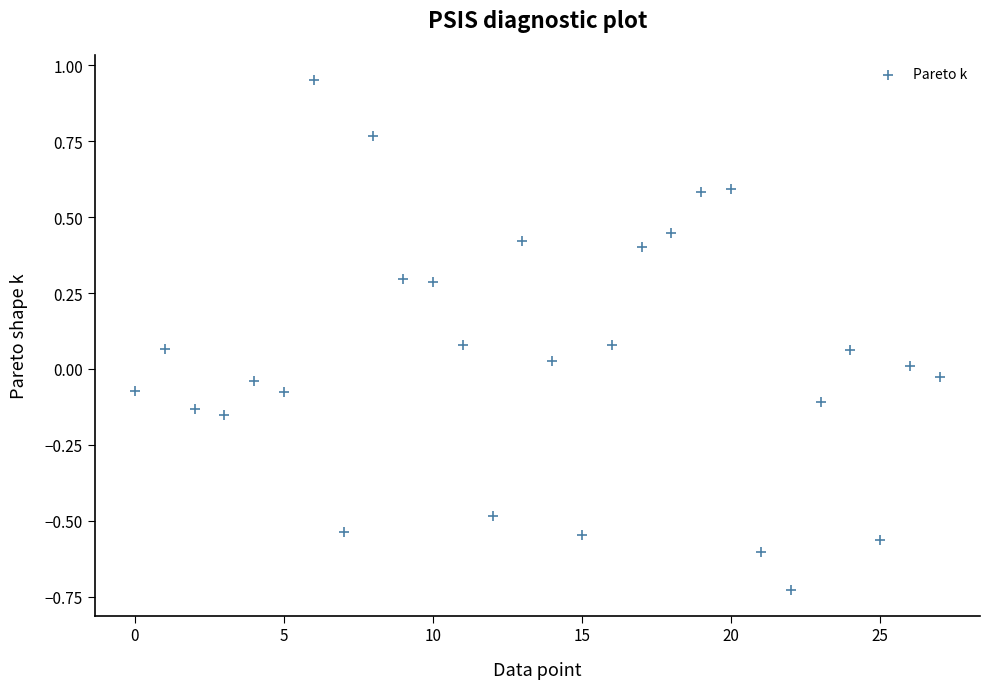

What is the range of Y values (max minus min)?

1.7